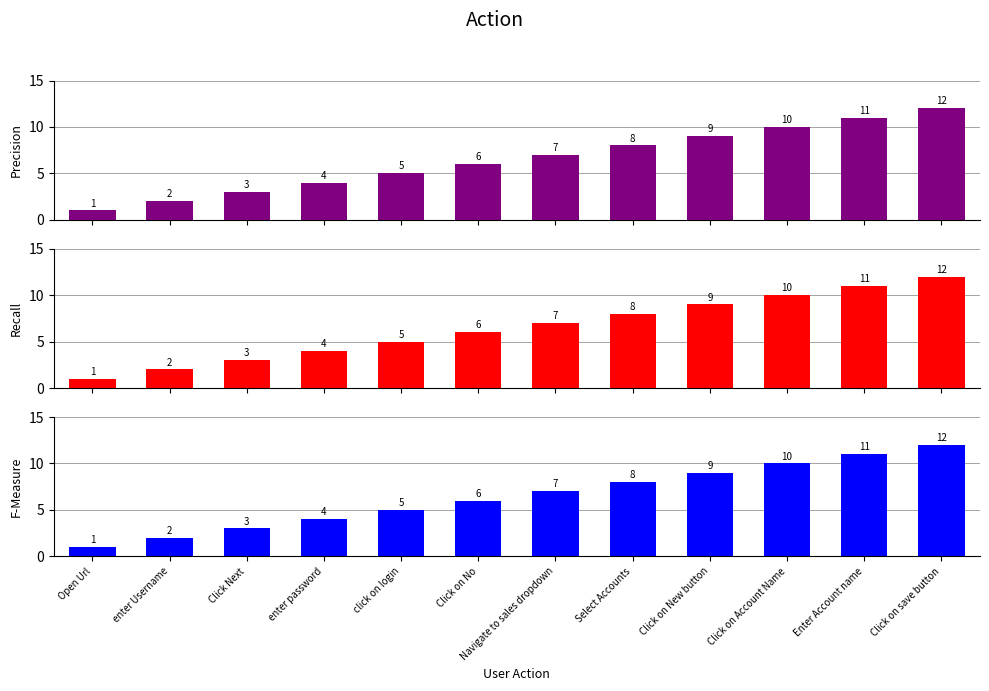

Which series has the largest total across all categories?

Precision